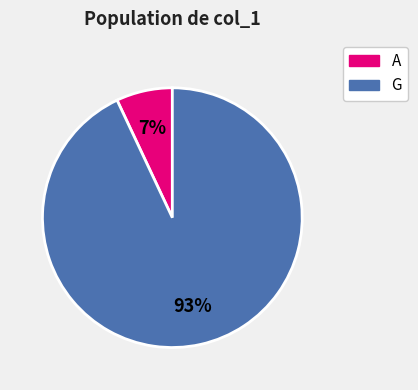

What percentage is the G slice, to the nearest percent?

93%